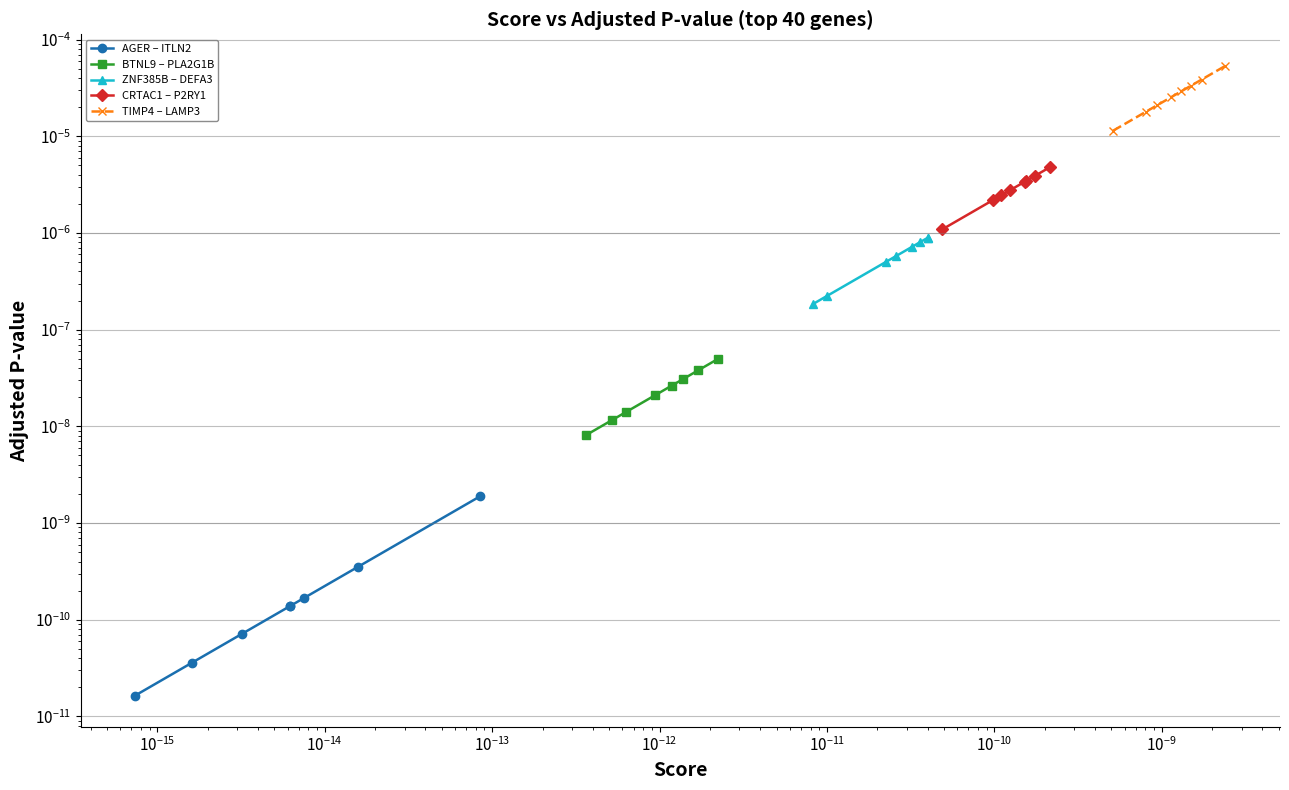

Which series changed the most between $\mathdefault{10^{-16}}$ and $\mathdefault{10^{-10}}$?

TIMP4 – LAMP3